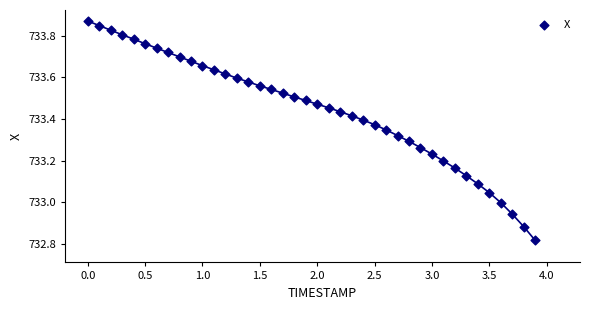

What is the range of Y values (max minus min)?

1.1